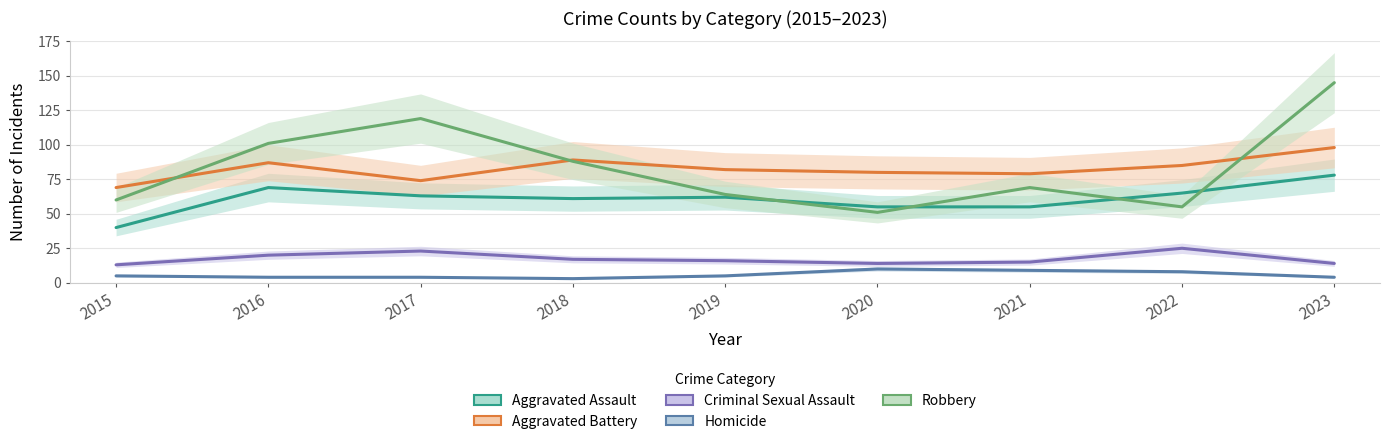

True or false: Aggravated Assault and Homicide cross at least once.

False